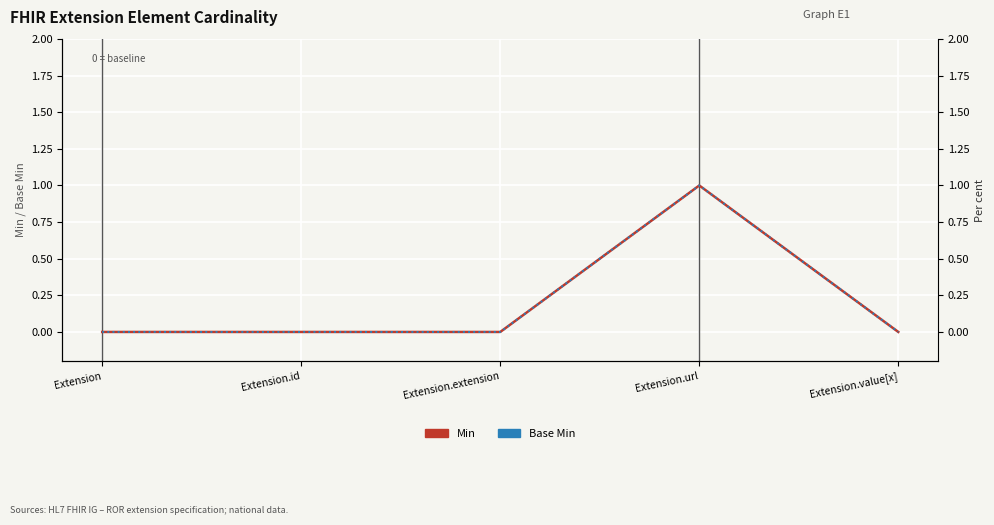

How many positive values does the Base Min series have?

1